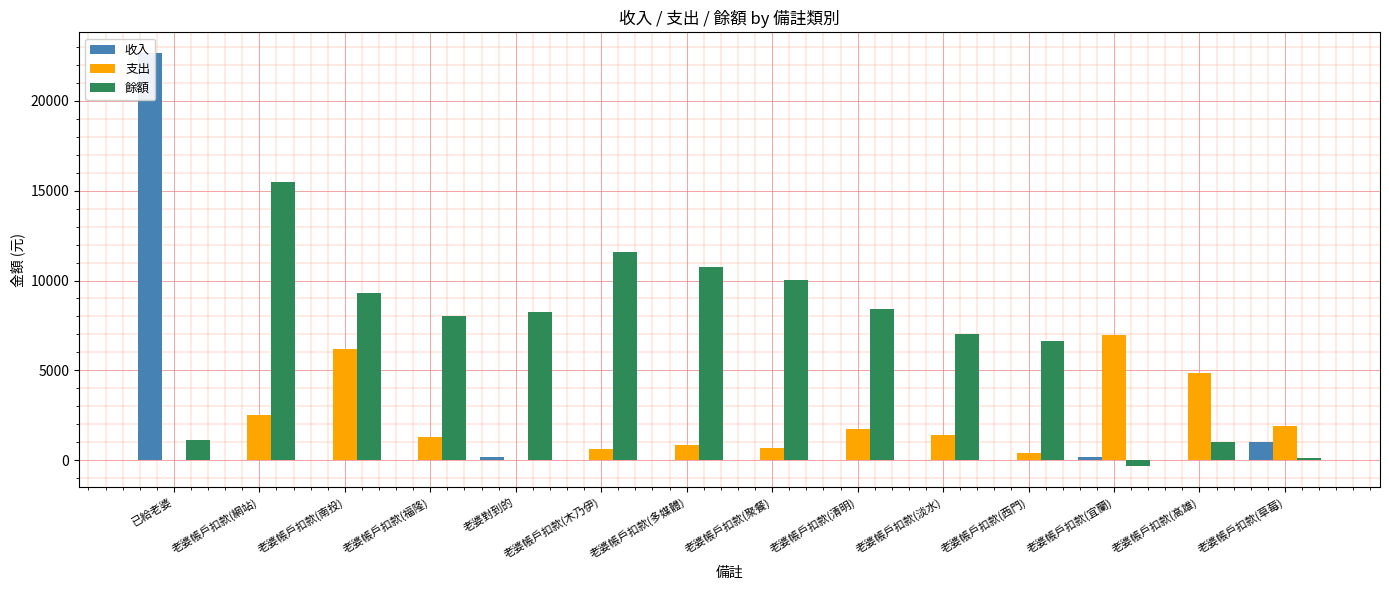

Which series has the largest total across all categories?

餘額